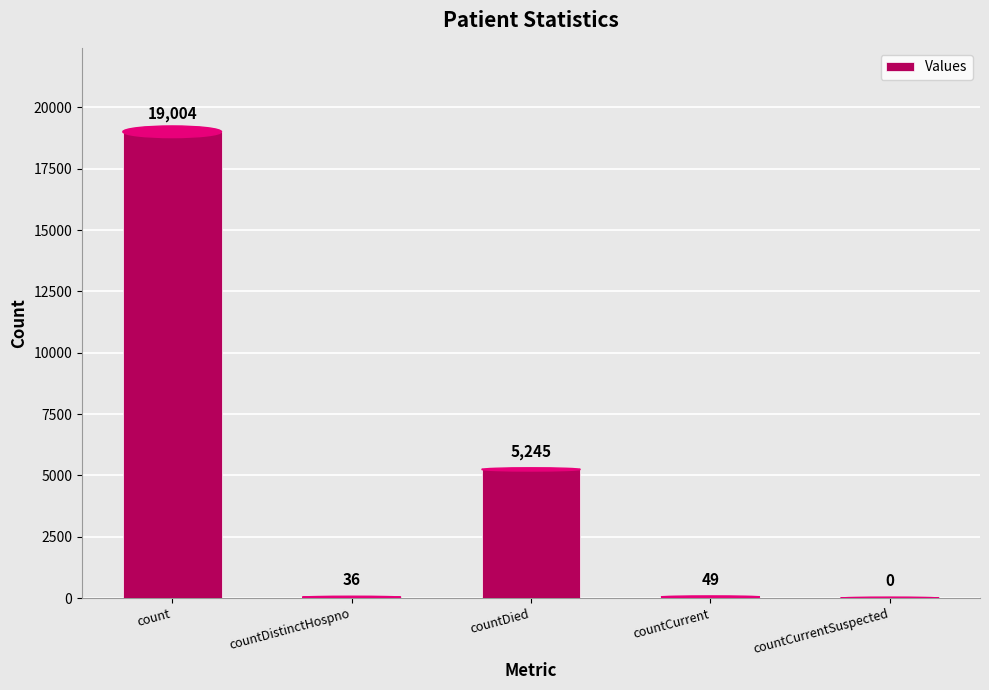

How many distinct data groups are displayed?

1